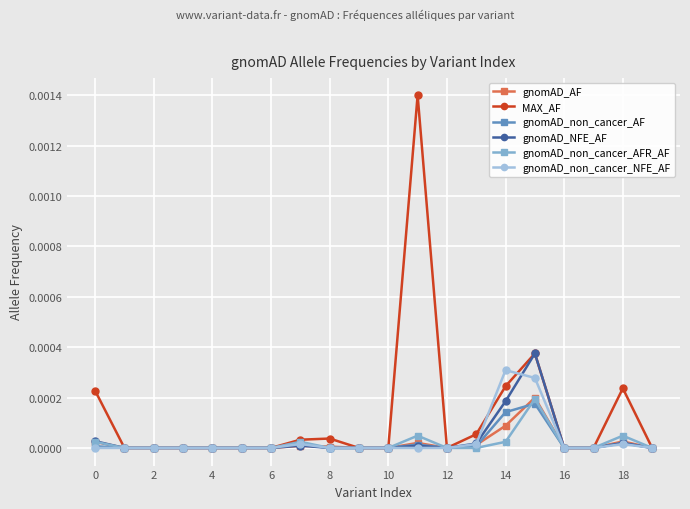

Which series has the widest spread of values?

MAX_AF